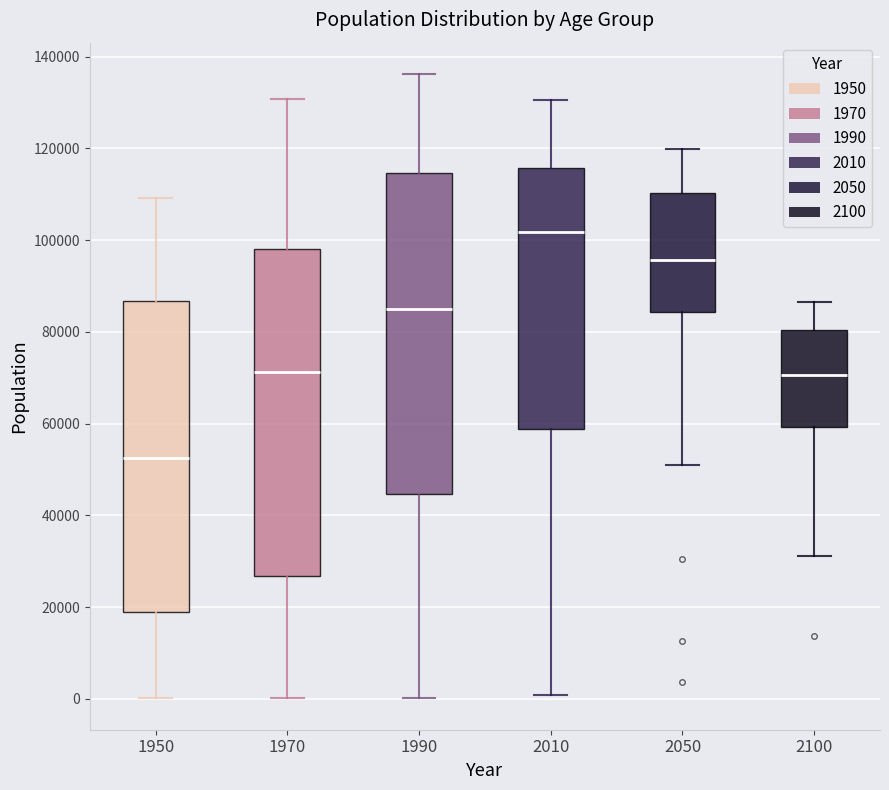

Which box has the highest median line?

2010